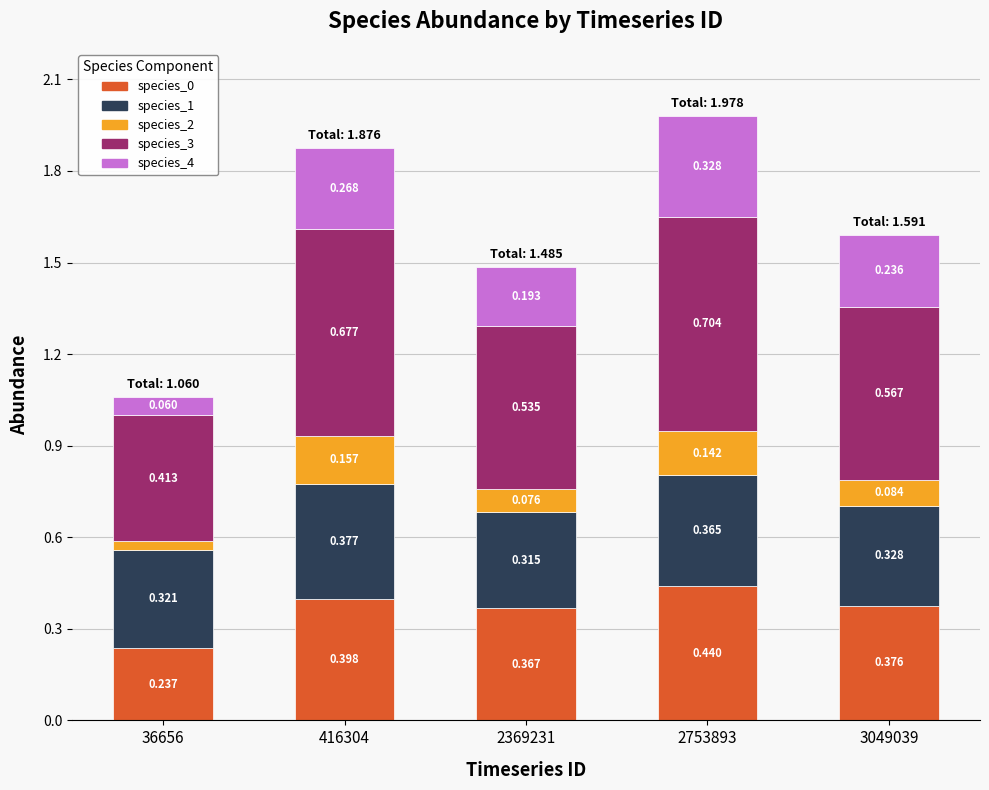

How many bars are there in total?

5